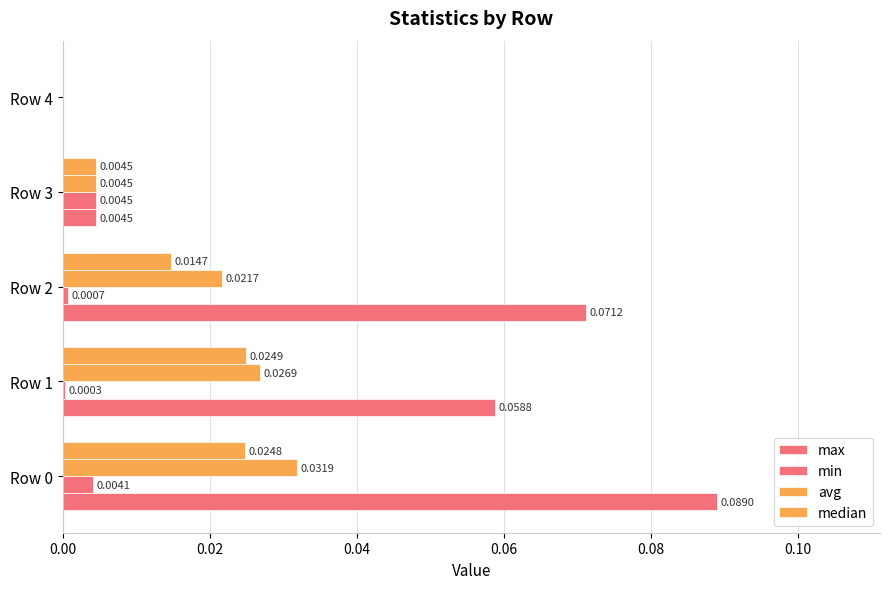

How many values in max are above zero?

4